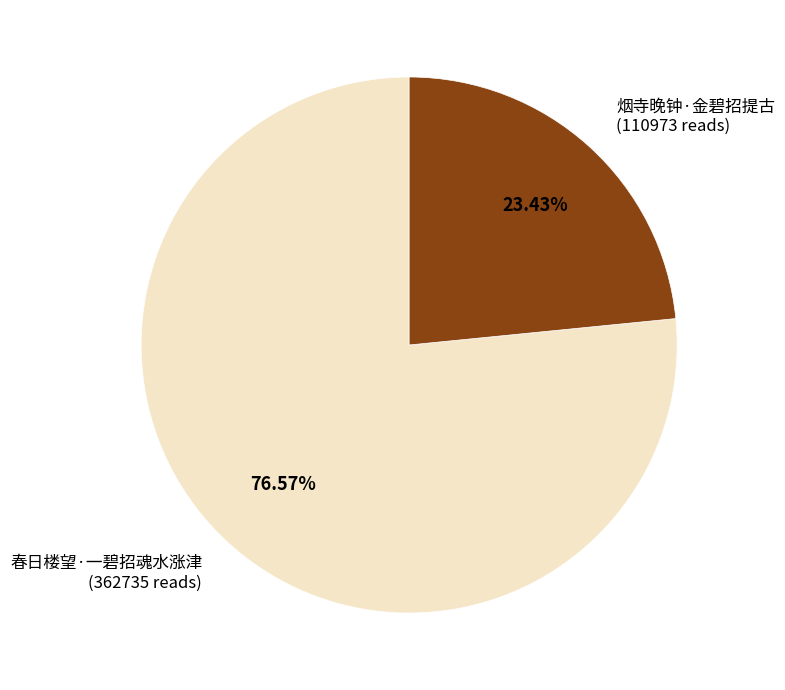

Is there any slice that represents more than half of the pie?

Yes